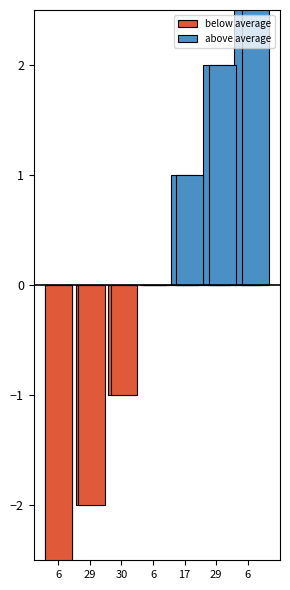

What is the average value of the below average series?

-1